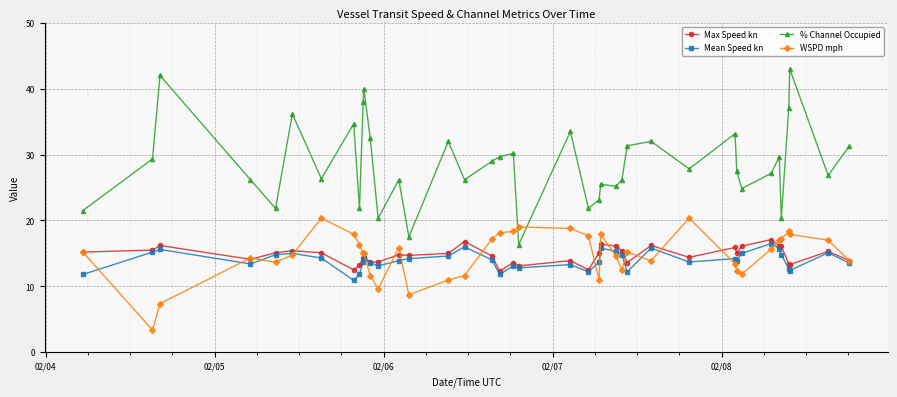

What is the smallest value displayed?

3.4